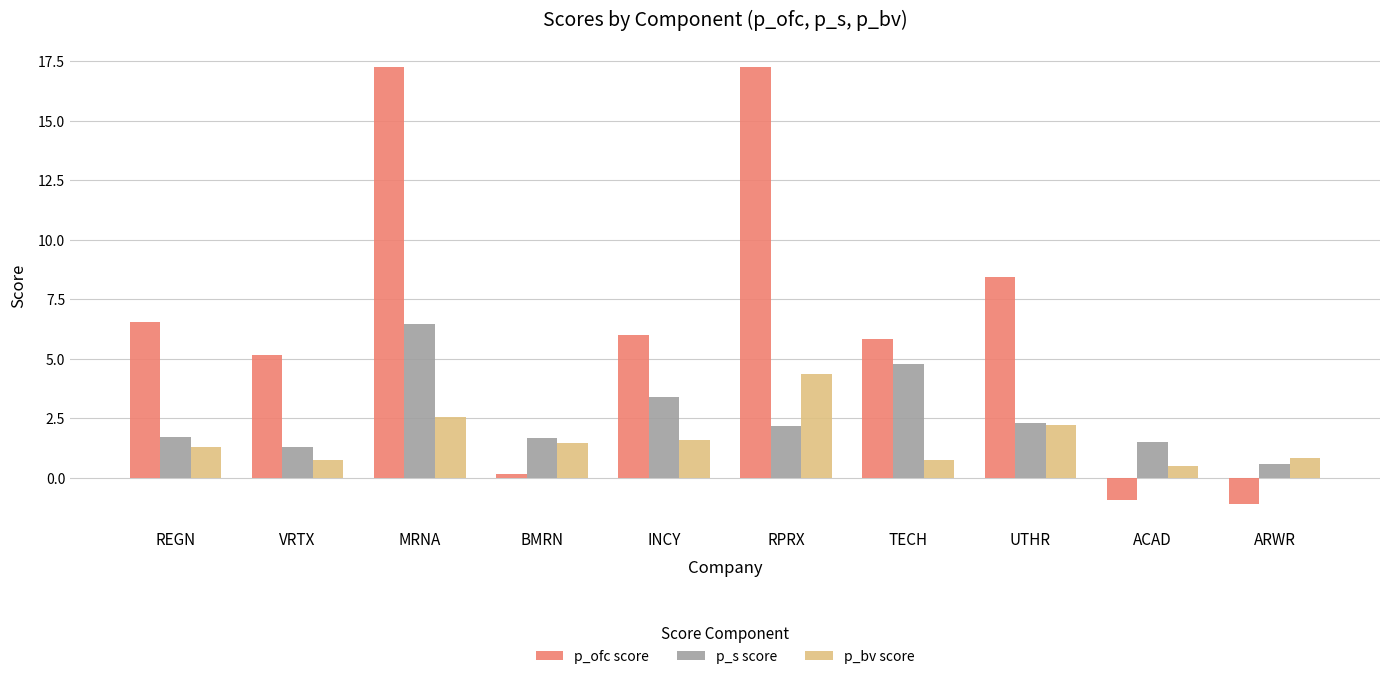

Is it true that p_ofc score equals 5.8 at TECH?

True